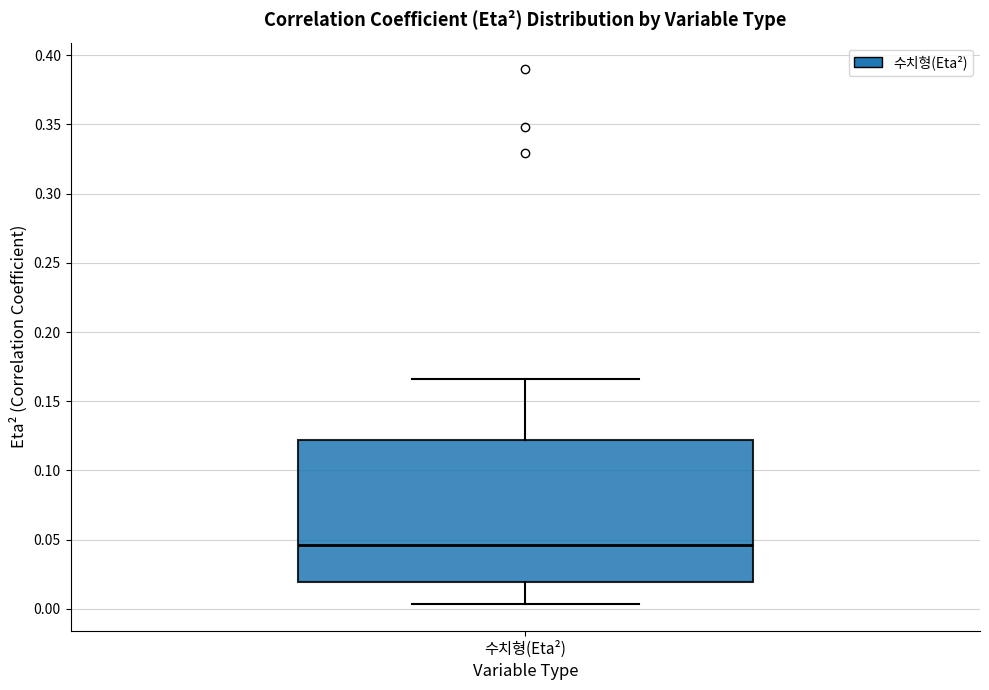

Transcribe this box plot: give where the median line is, the range the box spans, and where the two whiskers end, as read against the y-axis. The values are not printed on the chart, so give them approximately, as read against the axis.

median 0.045, box 0.020 to 0.120, whiskers 0.005 to 0.165